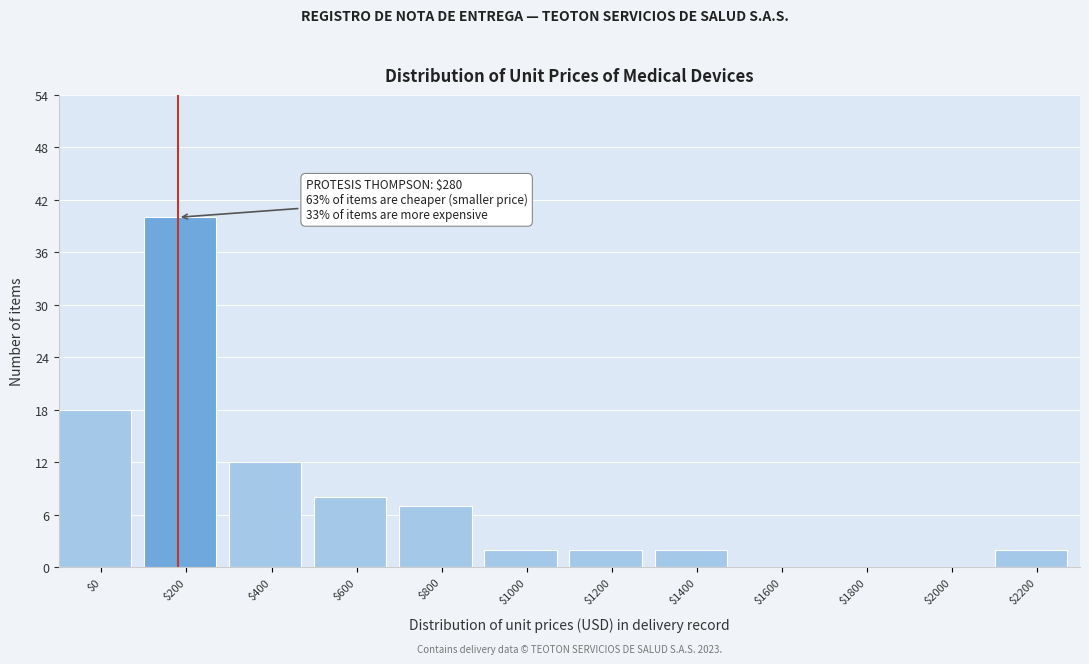

What is the sum of all values?

93